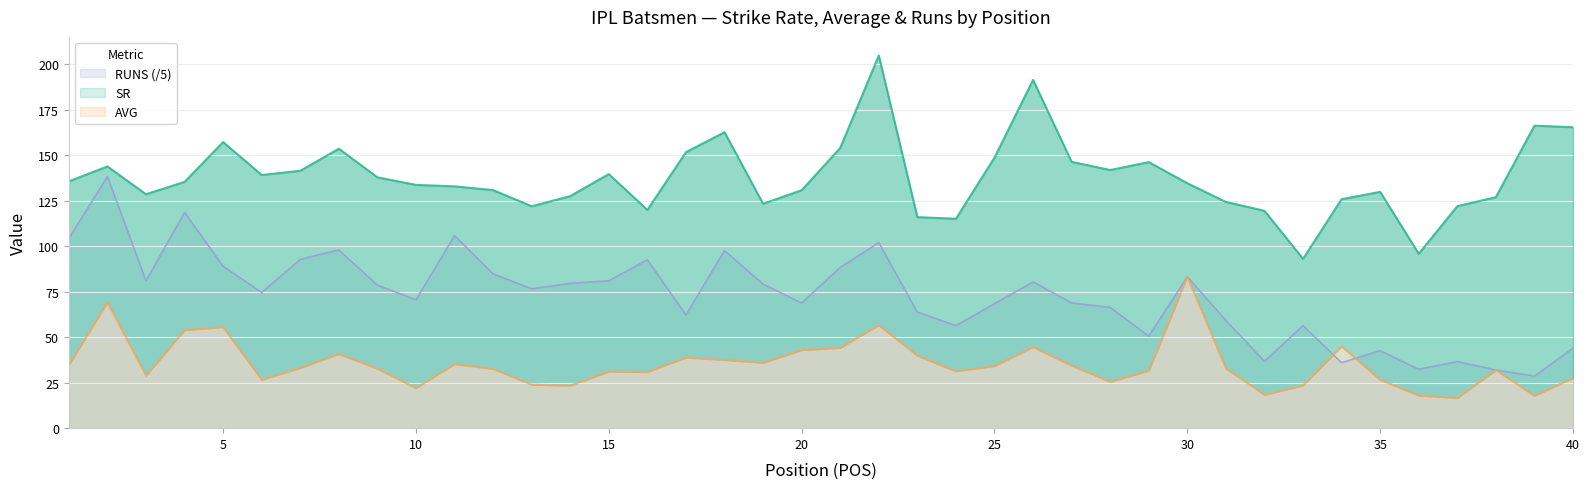

Between 34 and 37, which series saw the biggest shift?

AVG